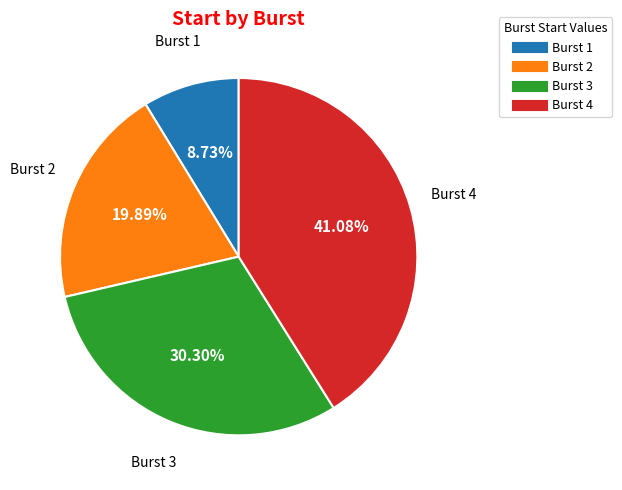

Combined, do Burst 1 and Burst 2 account for over 50%?

No